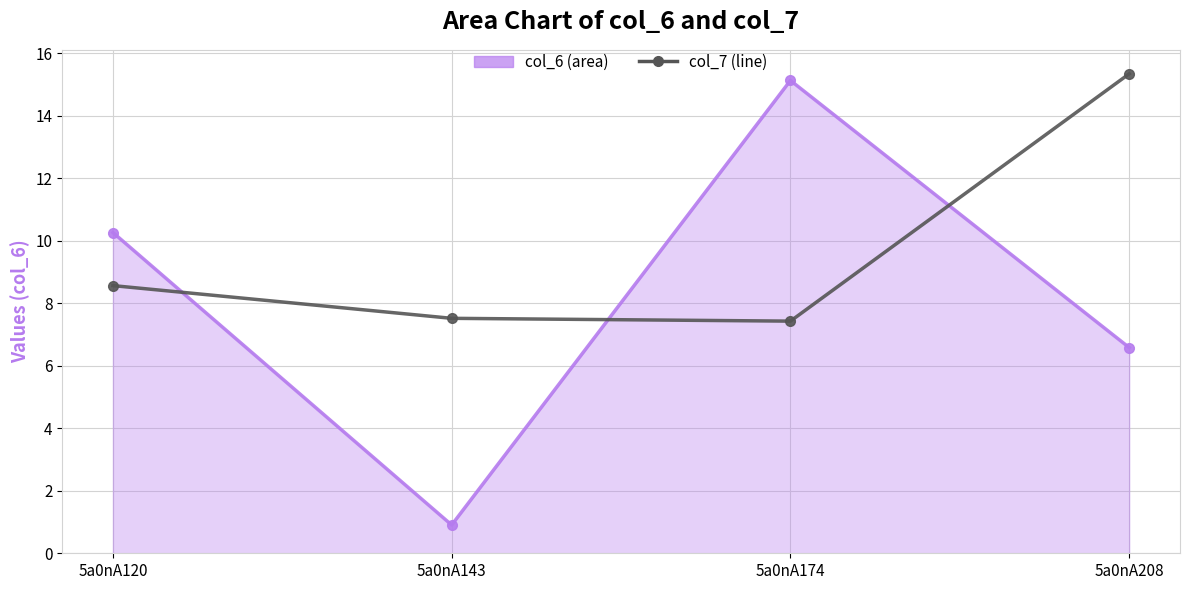

What is the minimum value shown in the chart?

0.9